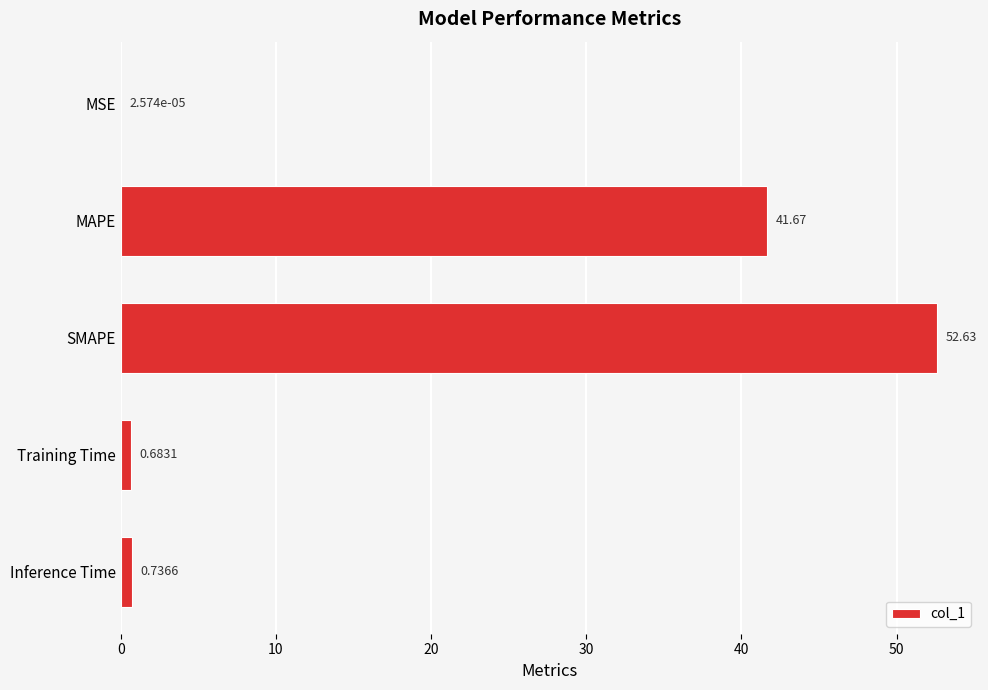

Approximately how many times larger is the value at MAPE compared to SMAPE?

0.8